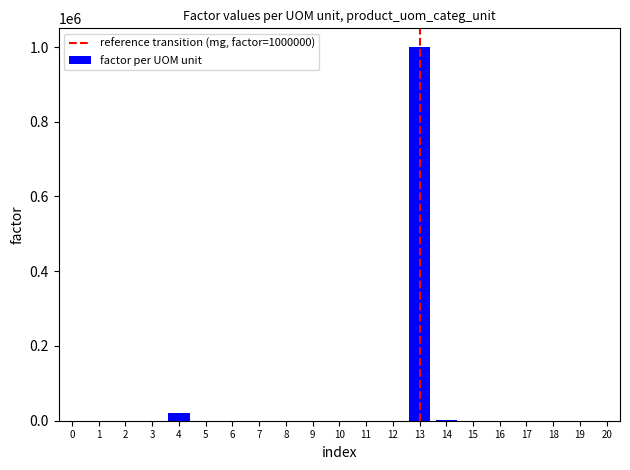

What is the sum of all values?

1021286.5